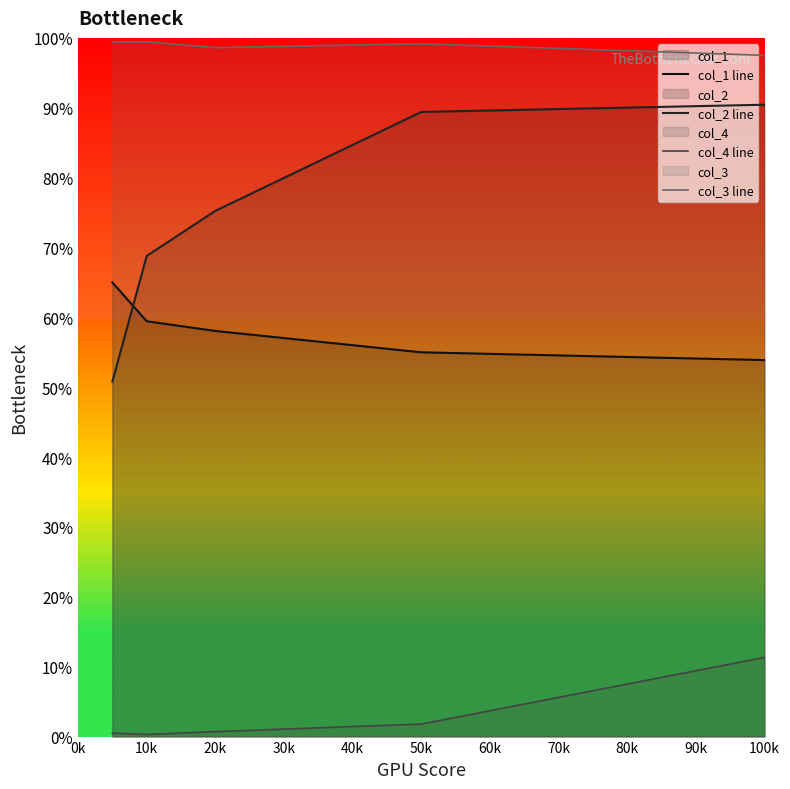

List the series in order of their peak value, highest first.

col_3 line, col_2 line, col_1 line, col_4 line